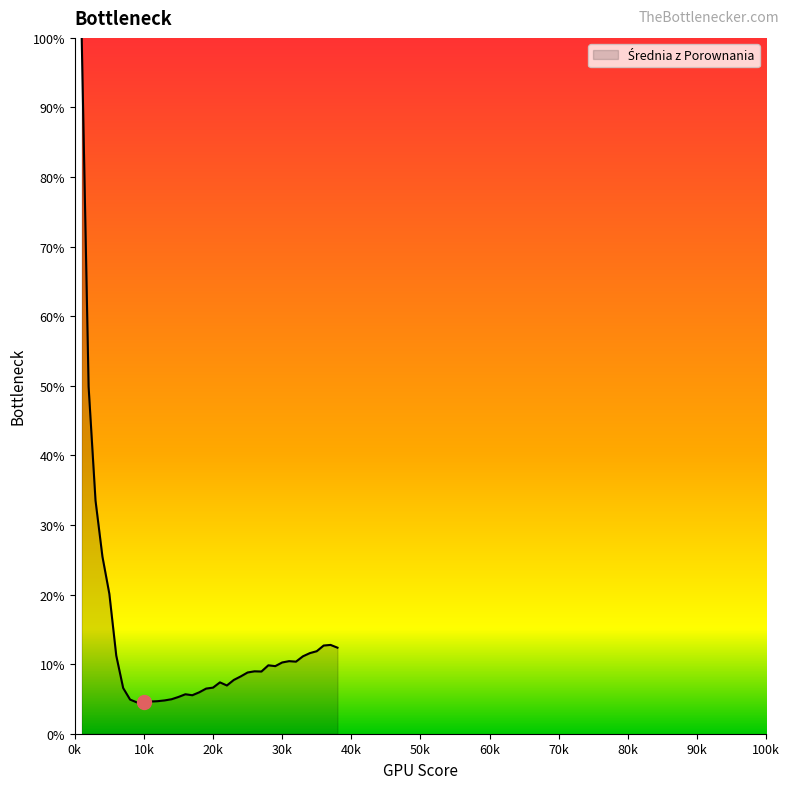

How many categories are shown in the chart?

38